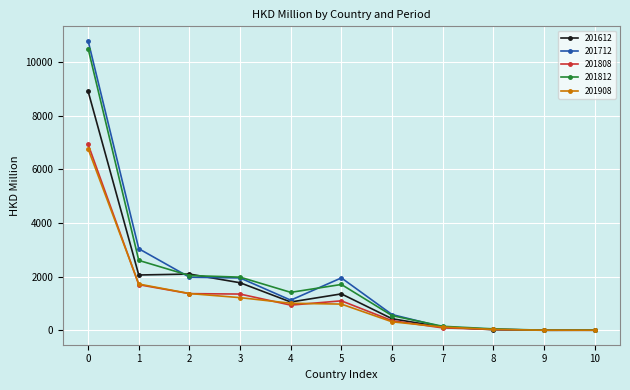

What is the difference between the highest and lowest values at 6?

270.2